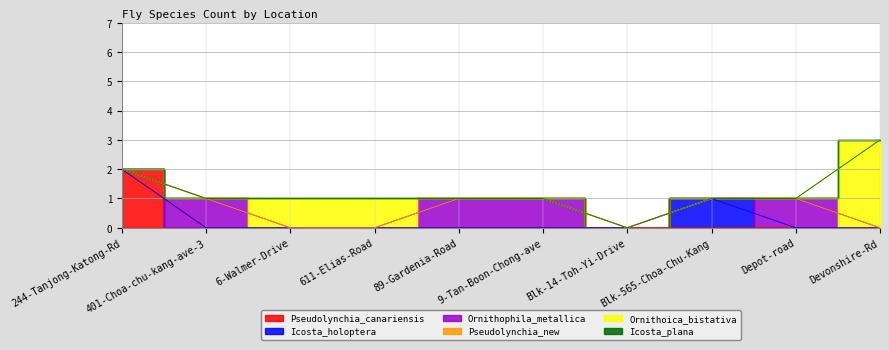

Reading left to right, extract all data points from this chart.

Pseudolynchia_canariensis: 244-Tanjong-Katong-Rd=2	401-Choa-chu-kang-ave-3=0	6-Walmer-Drive=0	611-Elias-Road=0	89-Gardenia-Road=0	9-Tan-Boon-Chong-ave=0	Blk-14-Toh-Yi-Drive=0	Blk-565-Choa-Chu-Kang=0	Depot-road=0	Devonshire-Rd=0
Icosta_holoptera: 244-Tanjong-Katong-Rd=0	401-Choa-chu-kang-ave-3=0	6-Walmer-Drive=0	611-Elias-Road=0	89-Gardenia-Road=0	9-Tan-Boon-Chong-ave=0	Blk-14-Toh-Yi-Drive=0	Blk-565-Choa-Chu-Kang=1	Depot-road=0	Devonshire-Rd=0
Ornithophila_metallica: 244-Tanjong-Katong-Rd=0	401-Choa-chu-kang-ave-3=1	6-Walmer-Drive=0	611-Elias-Road=0	89-Gardenia-Road=1	9-Tan-Boon-Chong-ave=1	Blk-14-Toh-Yi-Drive=0	Blk-565-Choa-Chu-Kang=0	Depot-road=1	Devonshire-Rd=0
Pseudolynchia_new: 244-Tanjong-Katong-Rd=0	401-Choa-chu-kang-ave-3=0	6-Walmer-Drive=0	611-Elias-Road=0	89-Gardenia-Road=0	9-Tan-Boon-Chong-ave=0	Blk-14-Toh-Yi-Drive=0	Blk-565-Choa-Chu-Kang=0	Depot-road=0	Devonshire-Rd=0
Ornithoica_bistativa: 244-Tanjong-Katong-Rd=0	401-Choa-chu-kang-ave-3=0	6-Walmer-Drive=1	611-Elias-Road=1	89-Gardenia-Road=0	9-Tan-Boon-Chong-ave=0	Blk-14-Toh-Yi-Drive=0	Blk-565-Choa-Chu-Kang=0	Depot-road=0	Devonshire-Rd=3
Icosta_plana: 244-Tanjong-Katong-Rd=0	401-Choa-chu-kang-ave-3=0	6-Walmer-Drive=0	611-Elias-Road=0	89-Gardenia-Road=0	9-Tan-Boon-Chong-ave=0	Blk-14-Toh-Yi-Drive=0	Blk-565-Choa-Chu-Kang=0	Depot-road=0	Devonshire-Rd=0